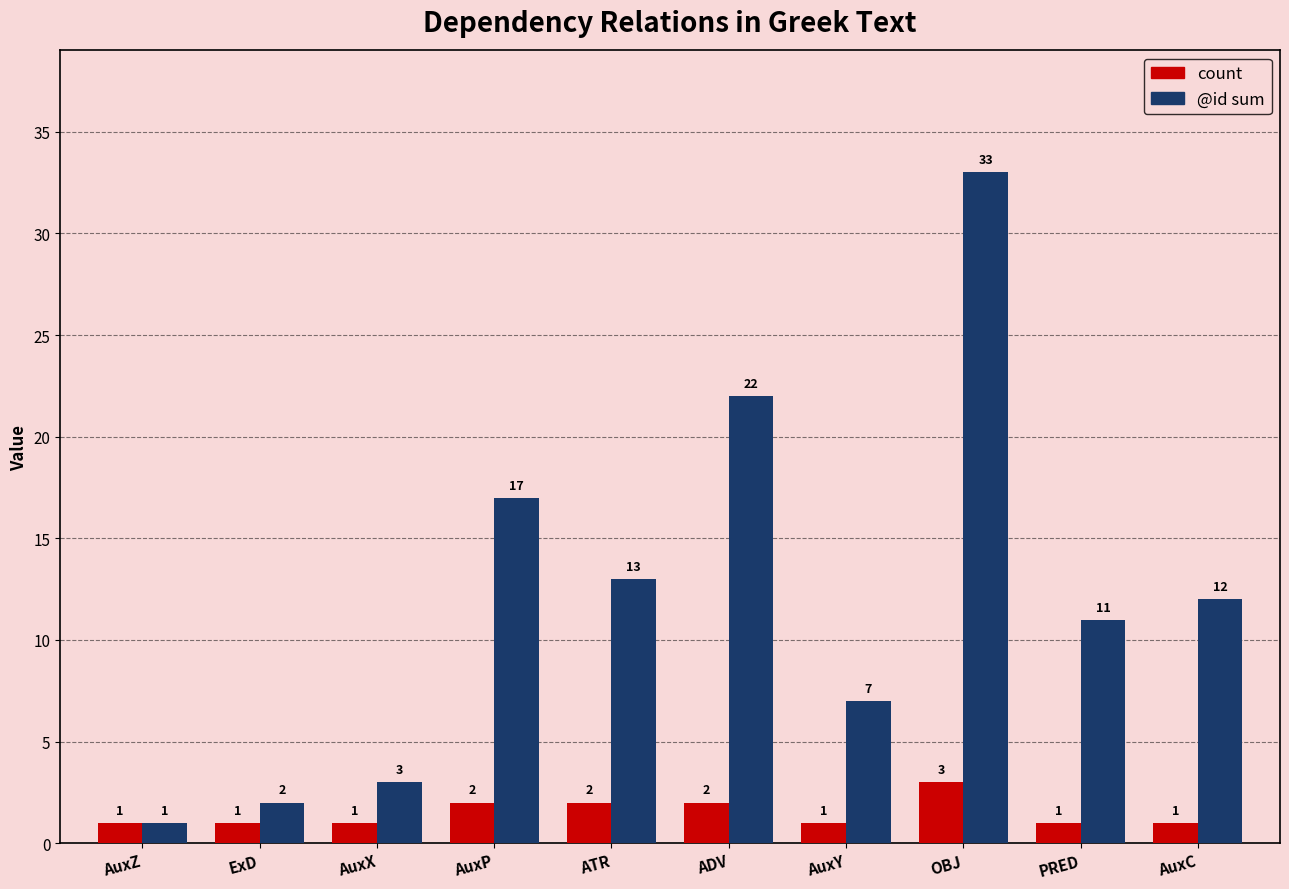

The @id sum series shows 11 at PRED. True or false?

True